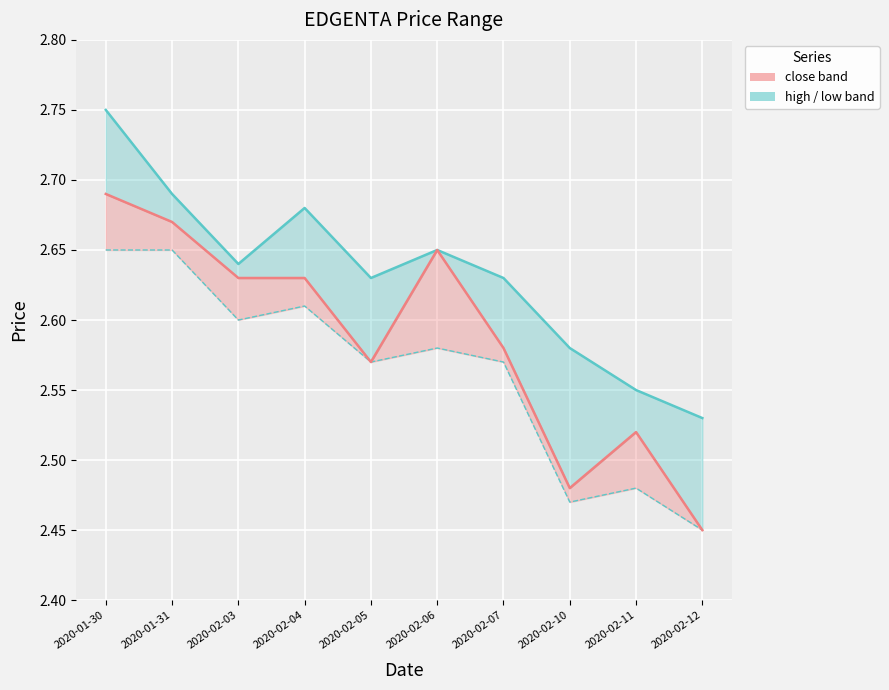

At which label is close closest to 2?

2020-02-12